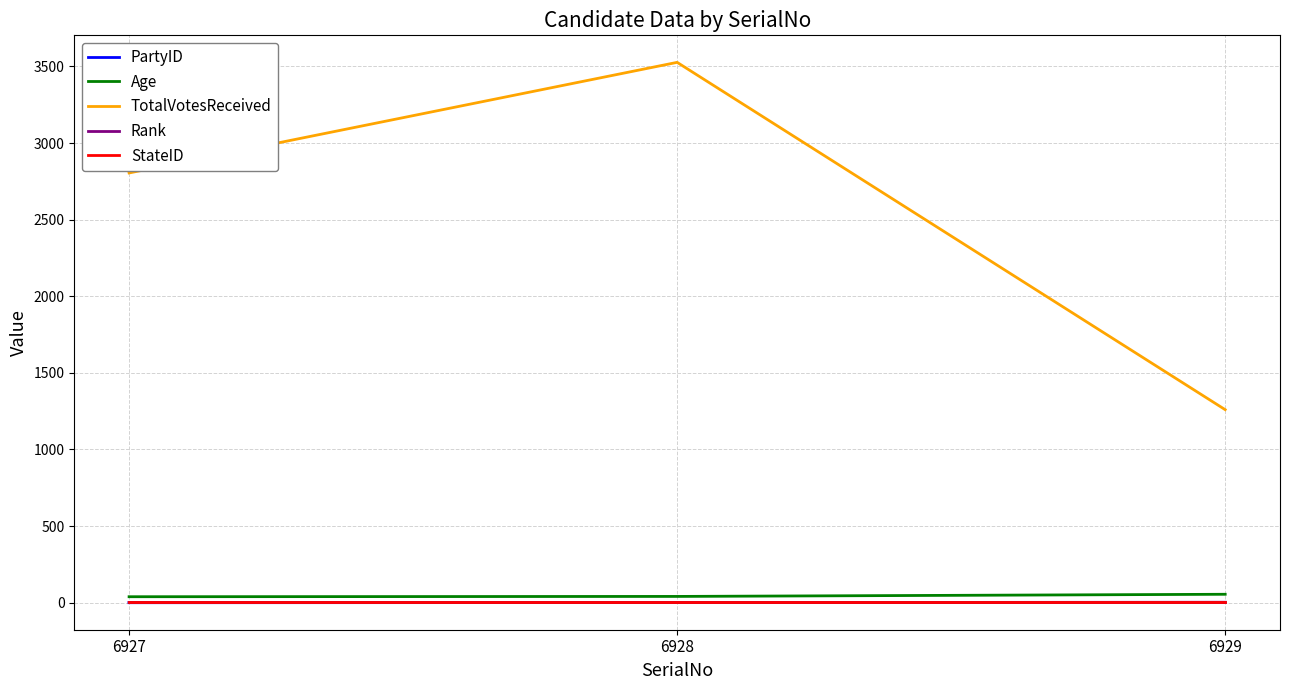

At which category does the chart reach its peak across all series?

6928